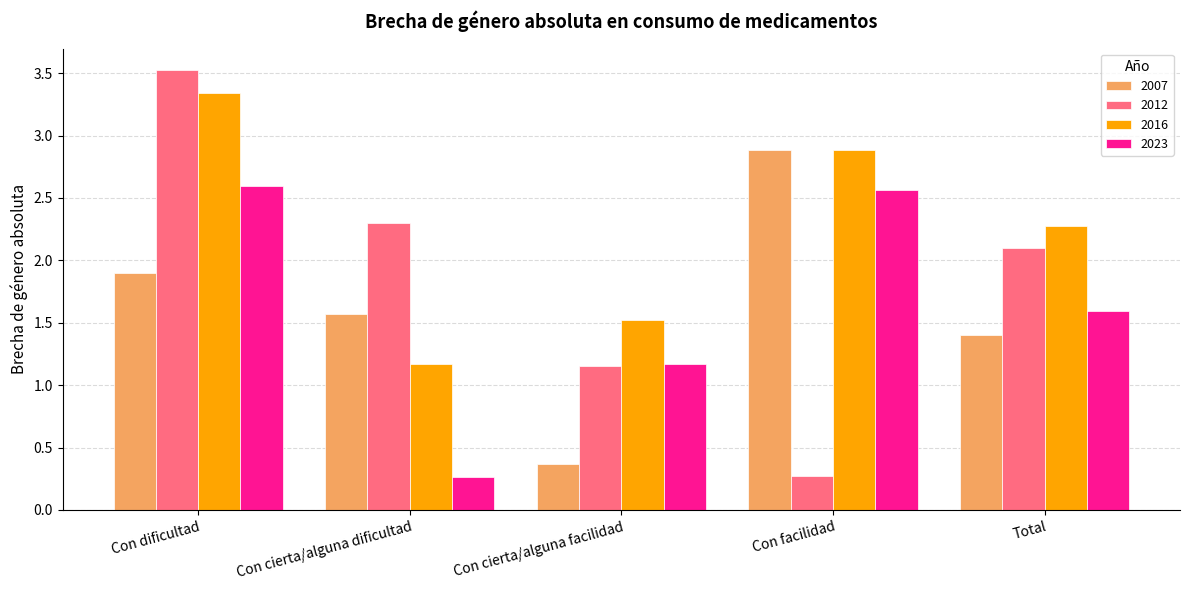

Where does the 2016 series first go above 2?

Con dificultad